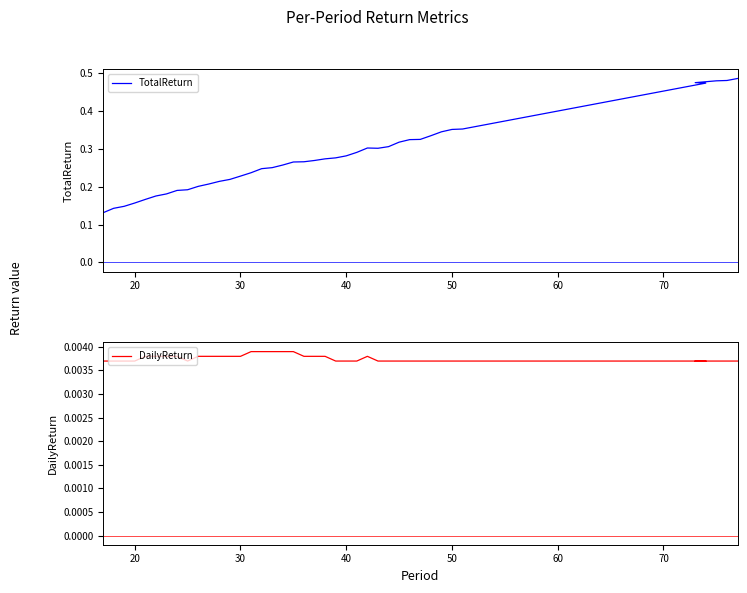

True or false: TotalReturn has more than 0 interior local peaks.

True